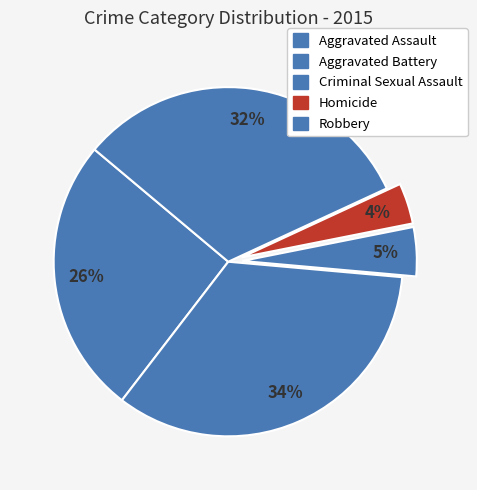

The Aggravated Battery slice represents 23% of the pie. True or false?

False